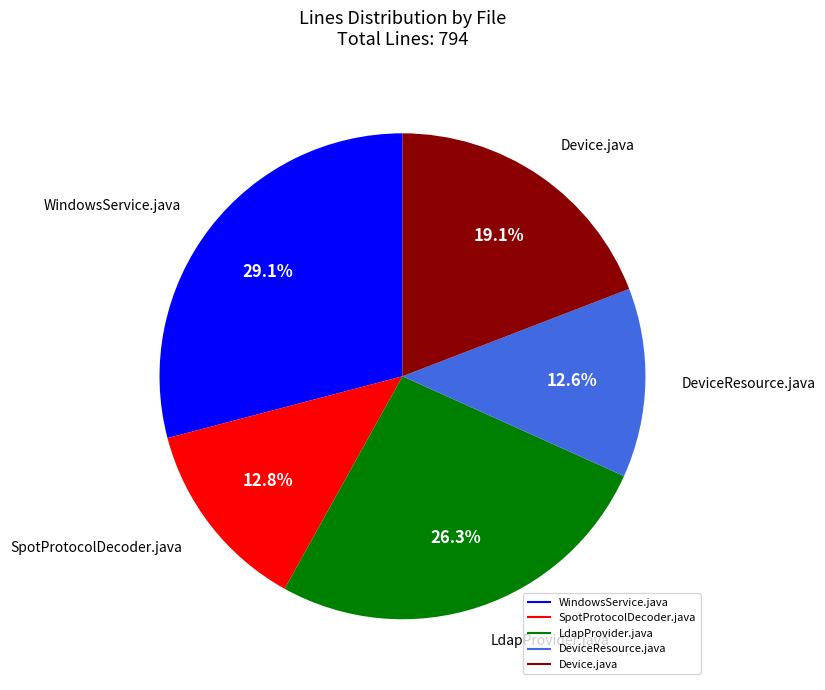

The WindowsService.java slice represents 14% of the pie. True or false?

False